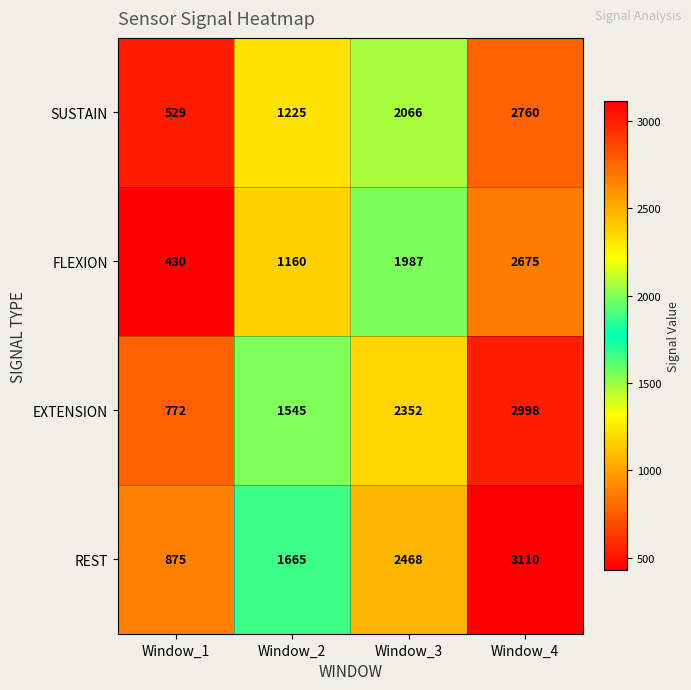

Which series has the largest total across all categories?

REST